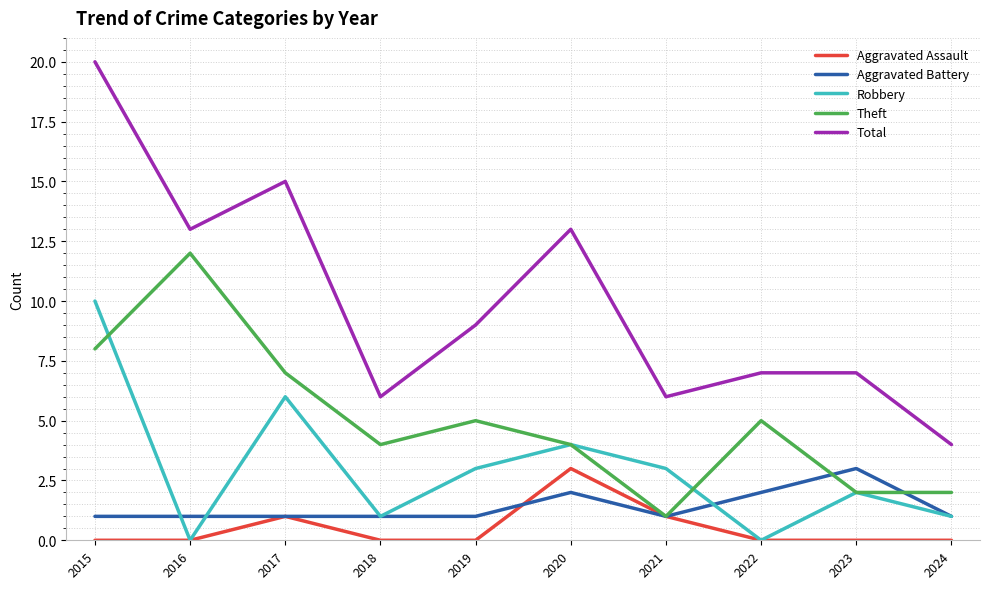

At which category is the sum across all series the highest?

2015